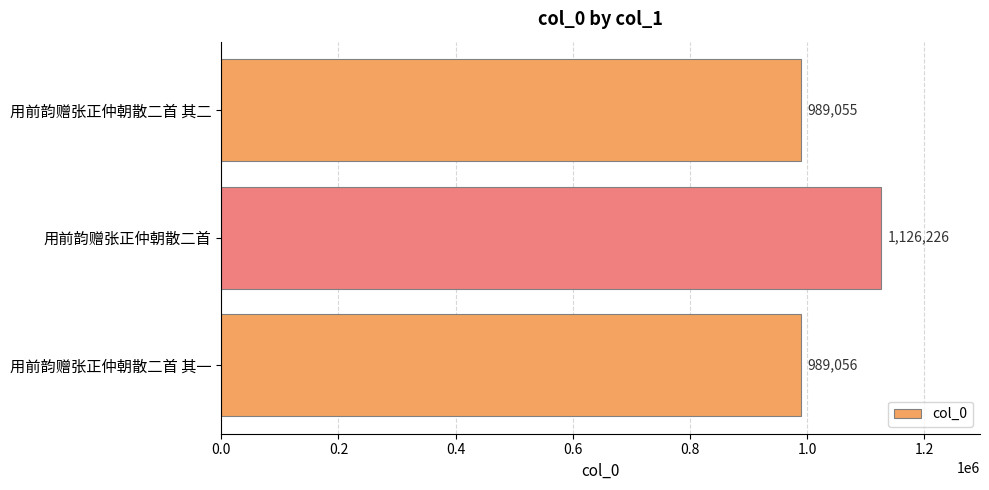

What is the average value?

1034779